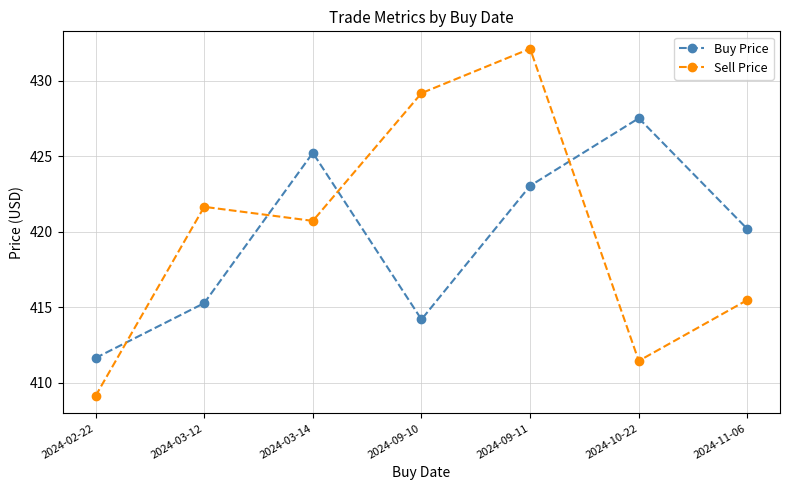

Where is the first local maximum for Buy Price?

2024-03-14